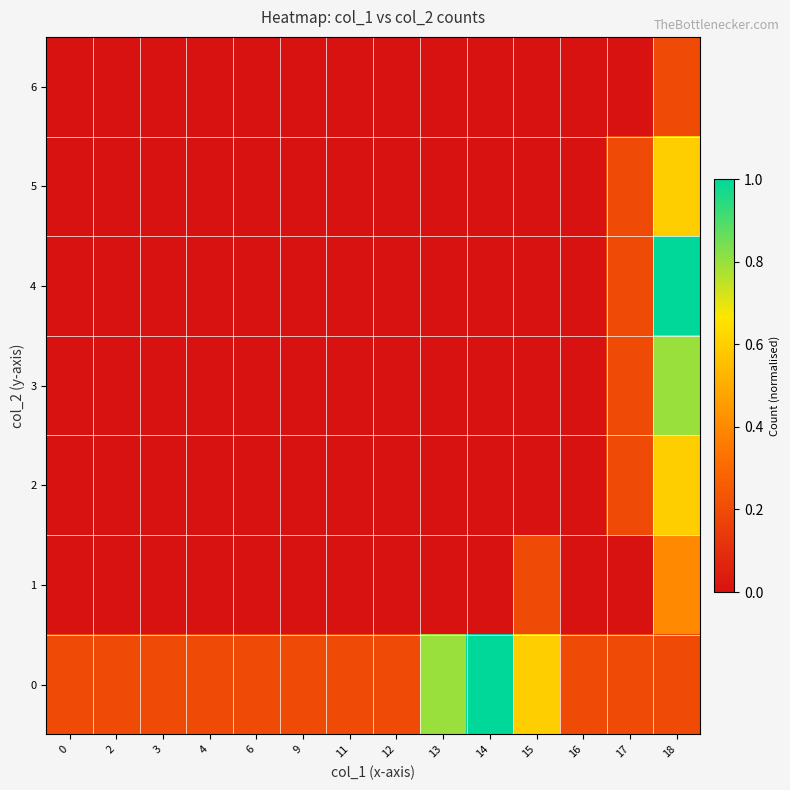

How many series are shown in this chart?

7